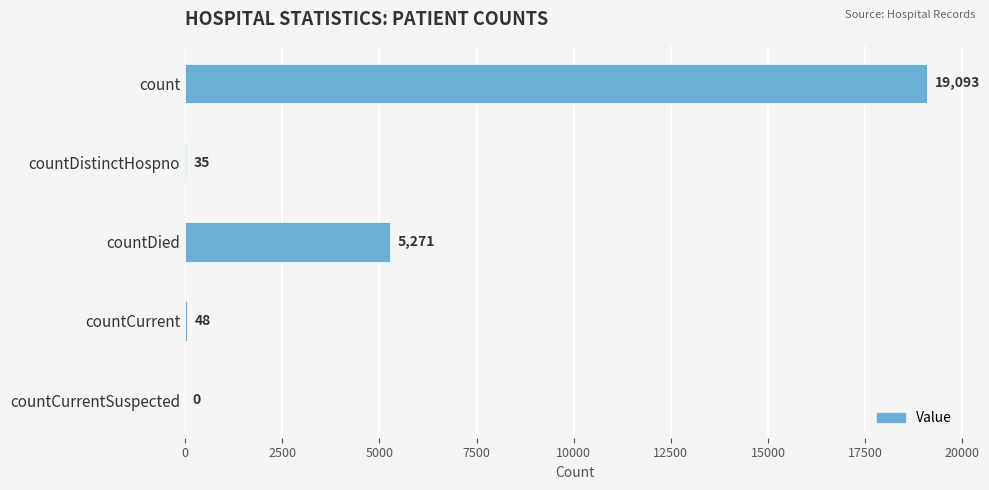

Reading top to bottom, list all the values displayed in this chart.

count=19093	countDistinctHospno=35	countDied=5271	countCurrent=48	countCurrentSuspected=0